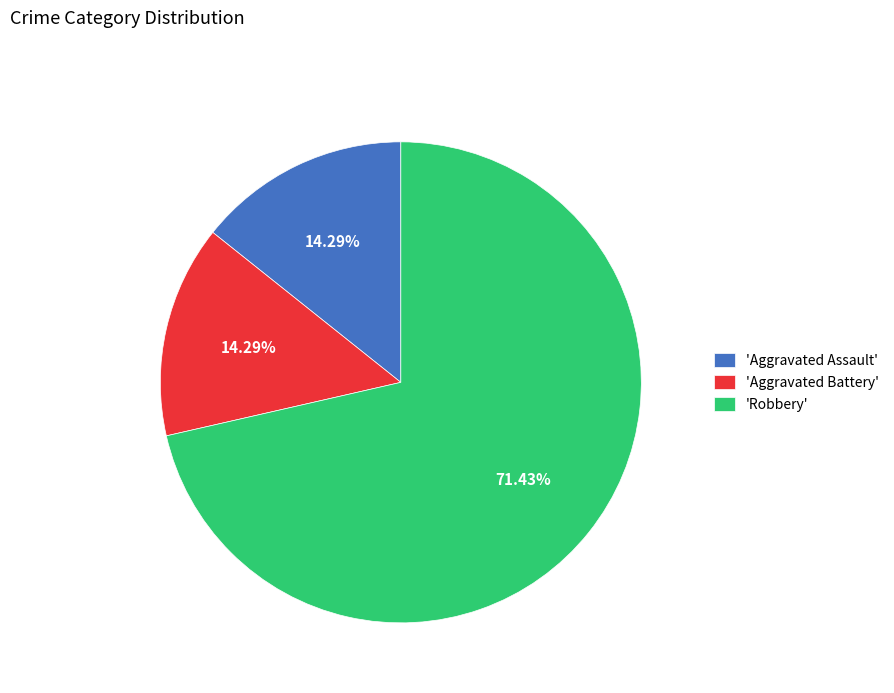

Which category has the biggest portion of the pie?

'Robbery'